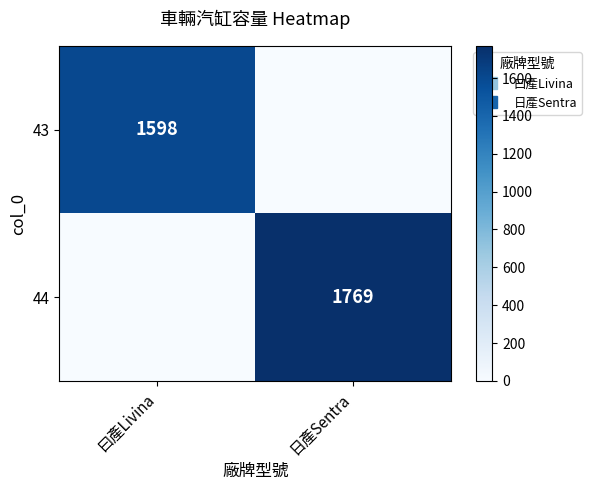

Is the value of 43 at 日產Sentra greater than the value of 44 at 曰產Livina?

No